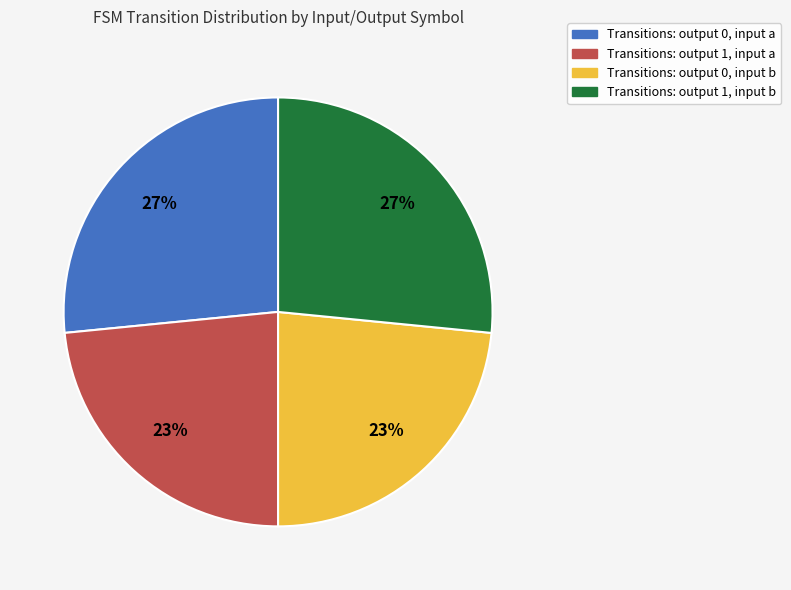

True or false: Transitions: output 1, input a accounts for 23% of the total.

True